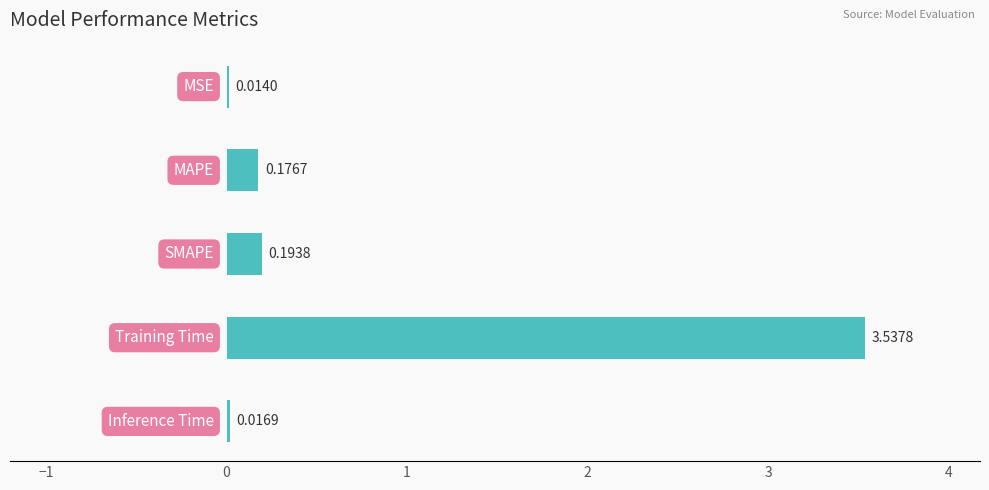

What is the sum of all values?

3.9